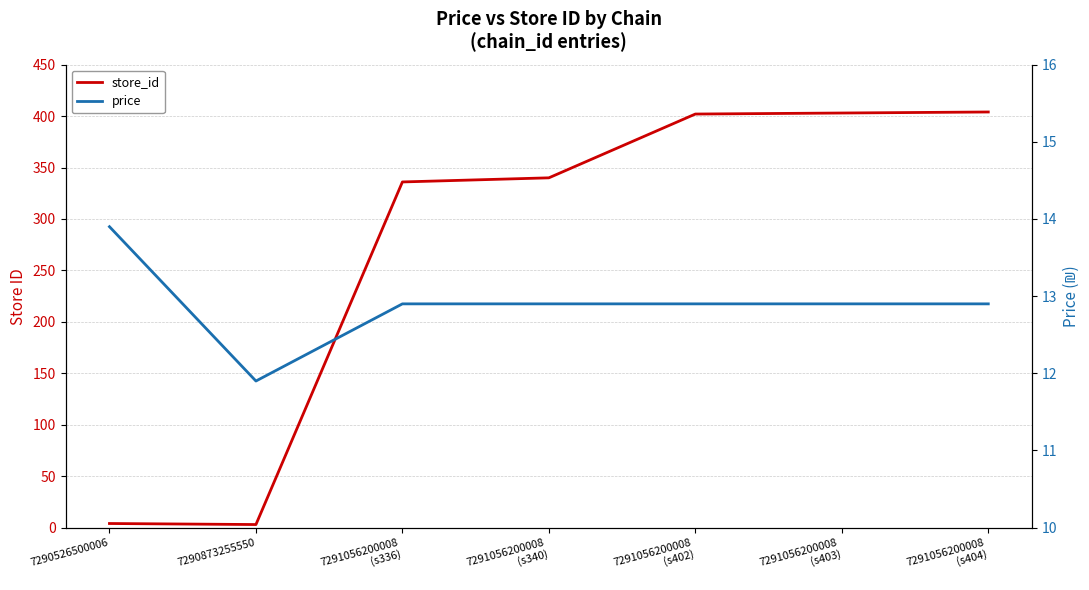

How many categories are shown in the chart?

7